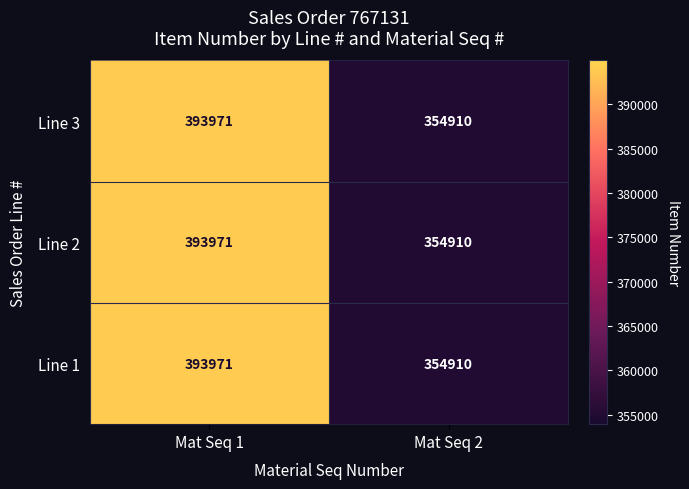

At which category is the sum across all series the highest?

Mat Seq 1